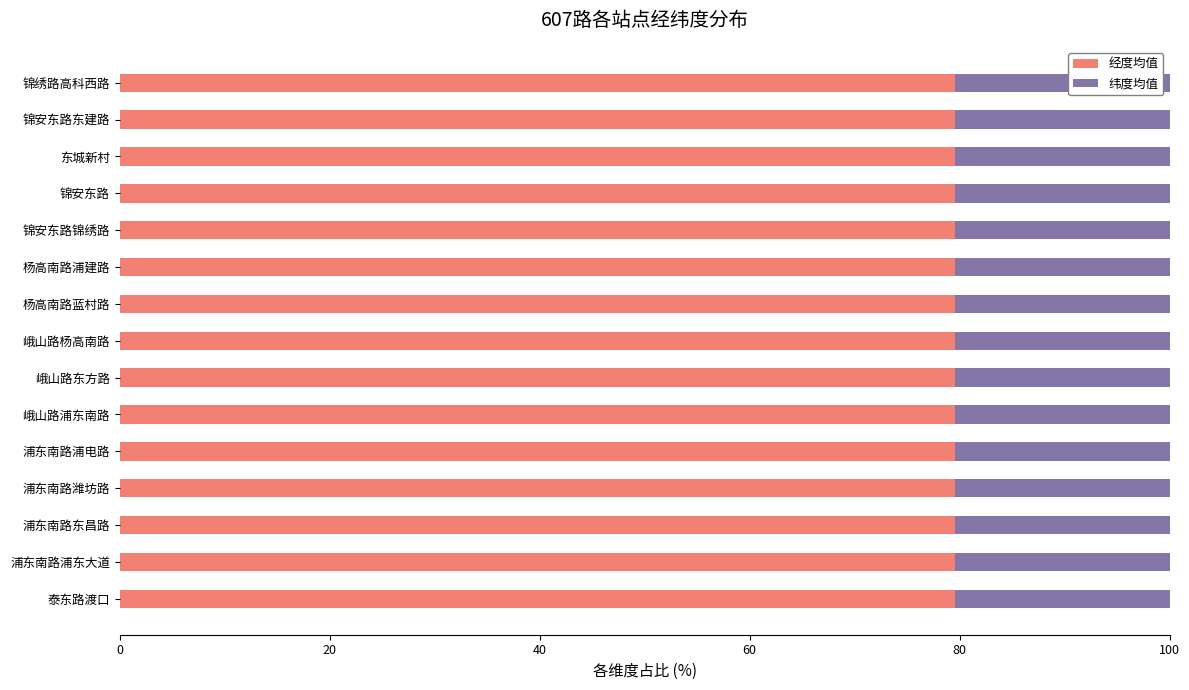

What is the minimum value for 经度均值?

79.5